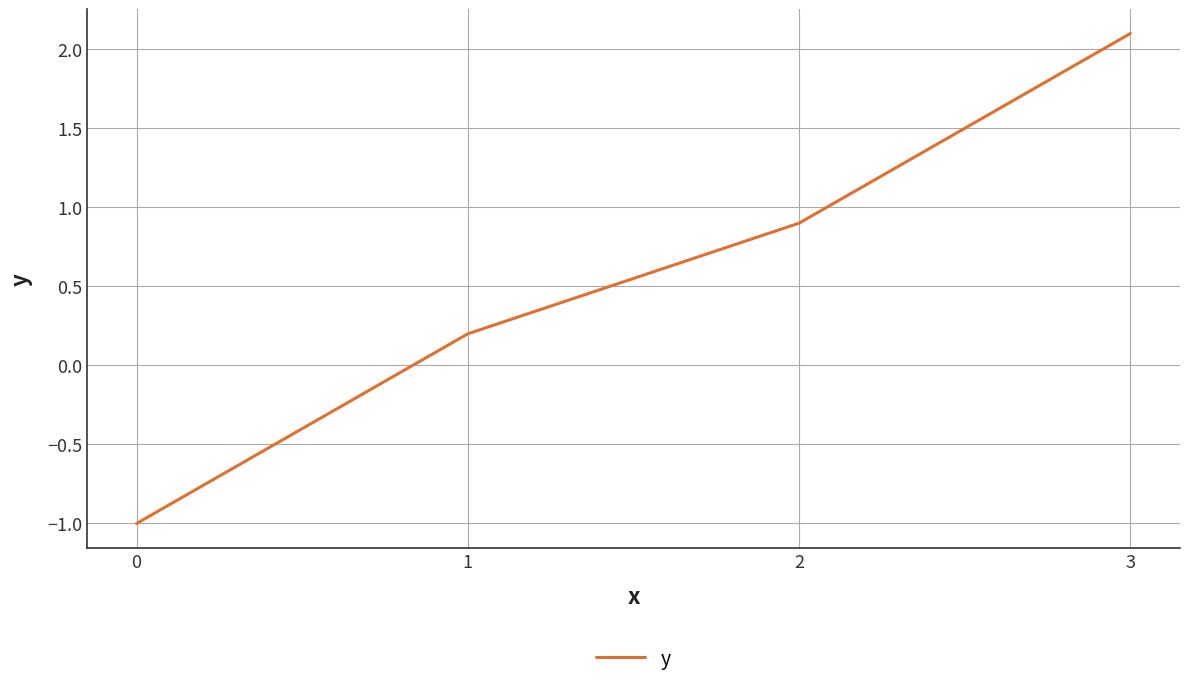

True or false: the data has more than 2 interior local peaks.

False